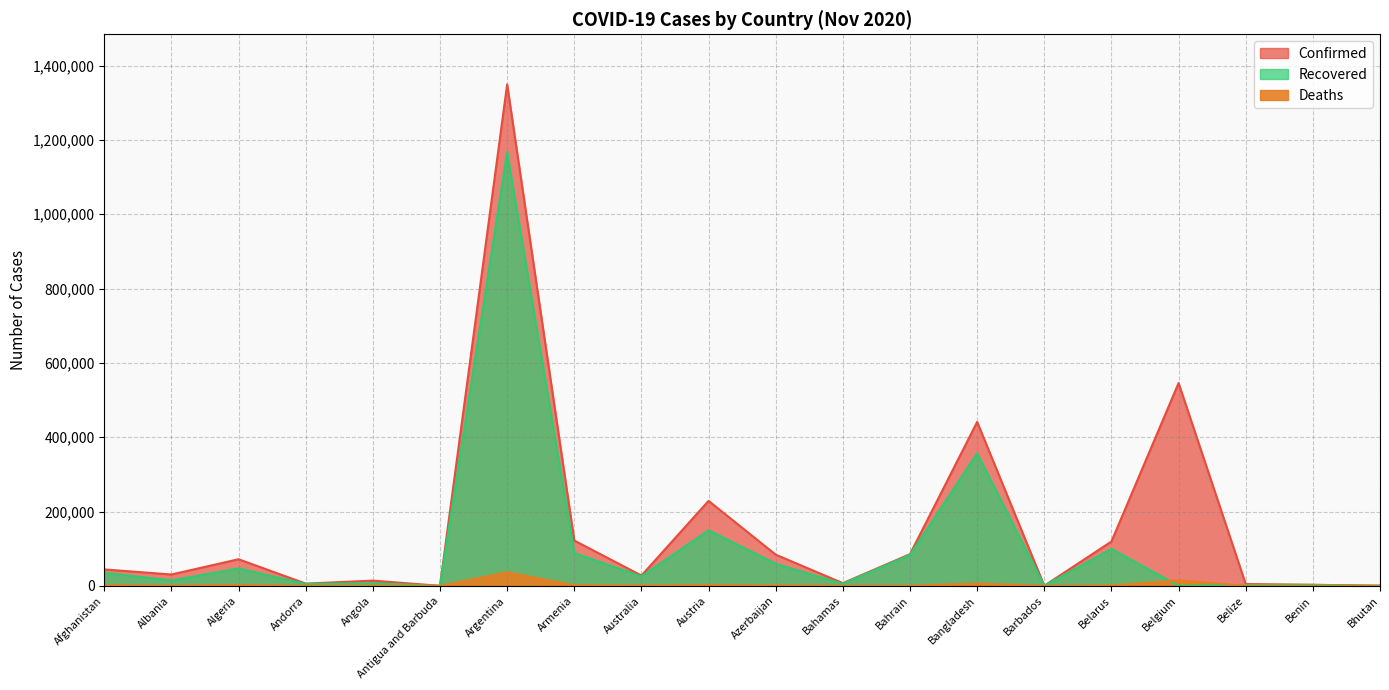

Reading right to left, list all the values displayed in this chart.

Confirmed: Bhutan=378	Benin=2916	Belize=4958	Belgium=545787	Belarus=119390	Barbados=253	Bangladesh=441159	Bahrain=85317	Bahamas=7323	Azerbaijan=83994	Austria=228683	Australia=27784	Armenia=121979	Argentina=1349434	Antigua and Barbuda=139	Angola=14134	Andorra=6066	Algeria=71652	Albania=30623	Afghanistan=44228
Recovered: Bhutan=357	Benin=2579	Belize=2680	Belgium=0	Belarus=99584	Barbados=241	Bangladesh=356722	Bahrain=83244	Bahamas=5483	Azerbaijan=59465	Austria=149541	Australia=25508	Armenia=88388	Argentina=1167514	Antigua and Barbuda=127	Angola=7062	Andorra=5127	Algeria=46962	Albania=14565	Afghanistan=35350
Deaths: Bhutan=0	Benin=43	Belize=100	Belgium=15025	Belarus=1074	Barbados=7	Bangladesh=6305	Bahrain=337	Bahamas=163	Azerbaijan=1053	Austria=2116	Australia=907	Armenia=1870	Argentina=36532	Antigua and Barbuda=4	Angola=333	Andorra=76	Algeria=2224	Albania=657	Afghanistan=1650